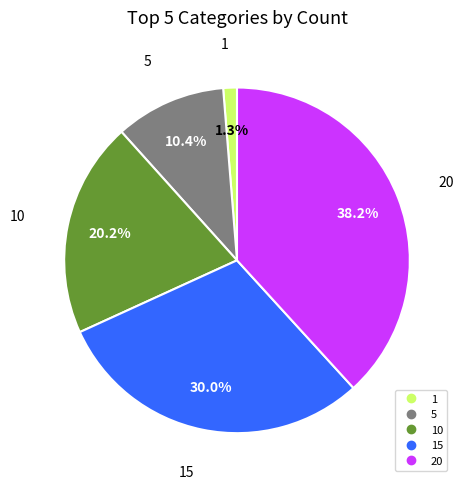

Is there any slice that represents more than half of the pie?

No